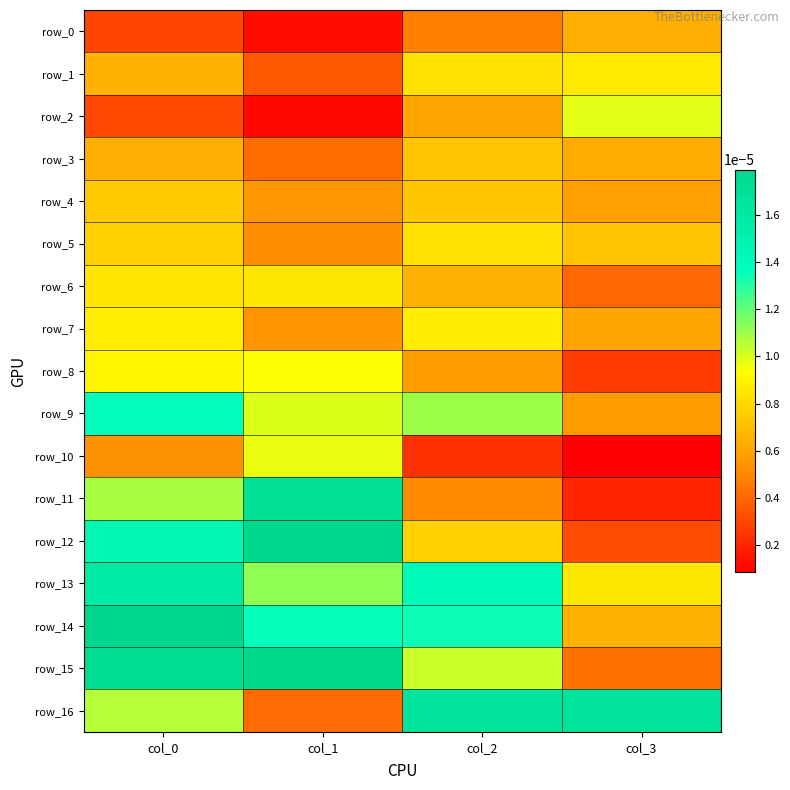

Which series has the largest range (max minus min)?

row_11